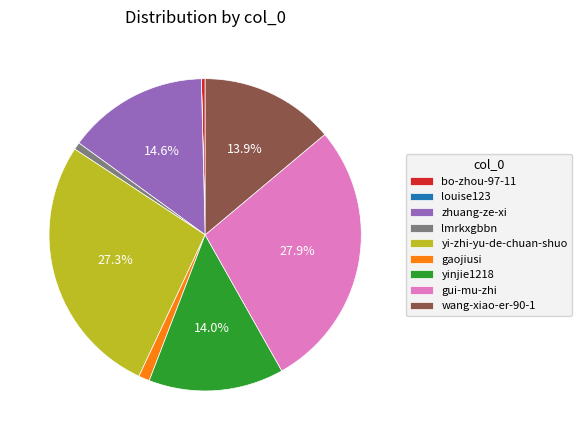

What is the largest slice in the pie chart?

gui-mu-zhi